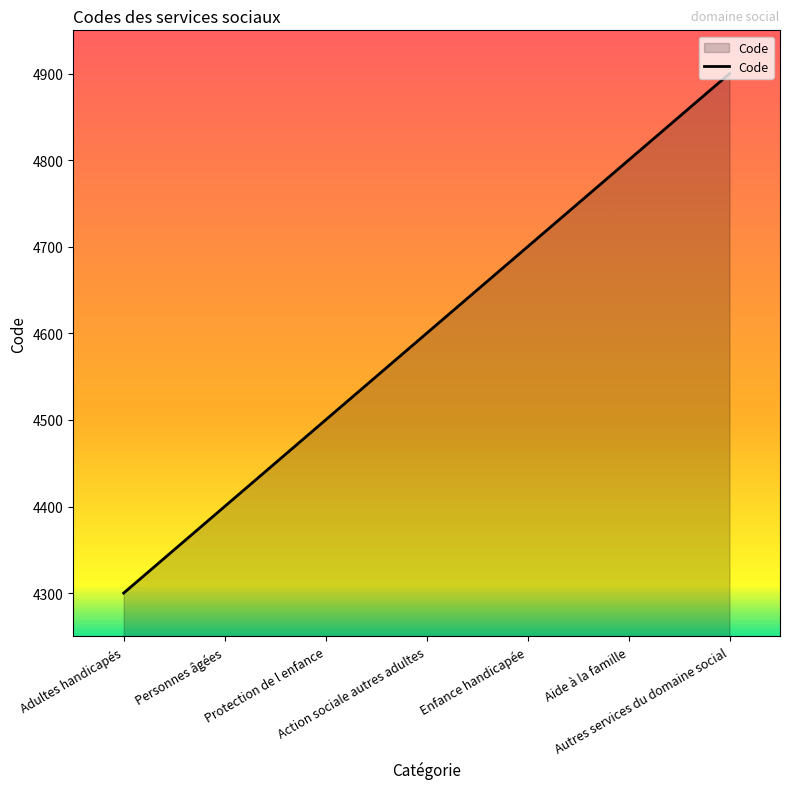

How many values are below 4600?

3